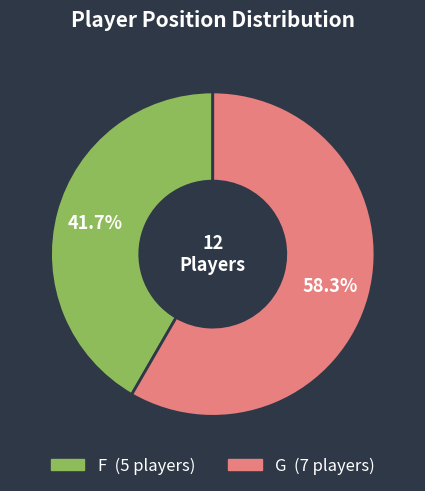

To the nearest percent, what portion does F represent?

42%